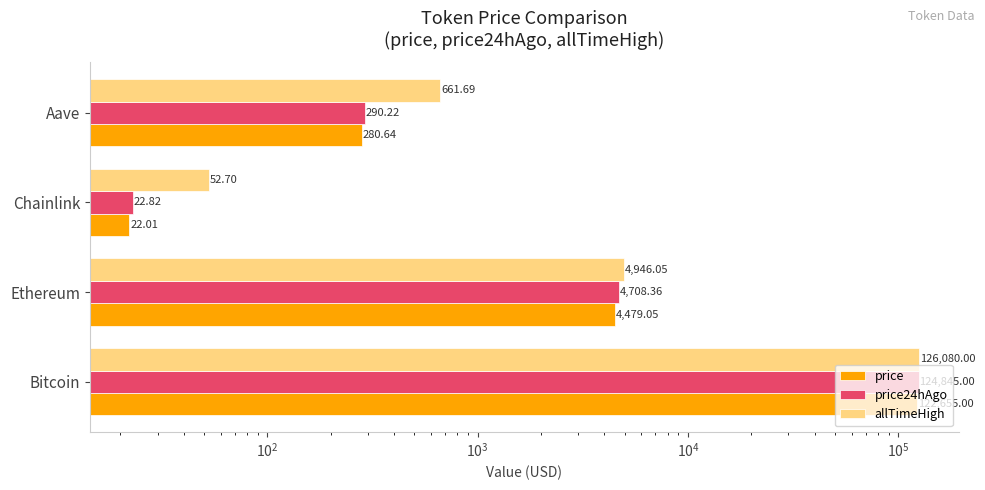

Are the bars grouped side by side (vs. stacked)?

Yes